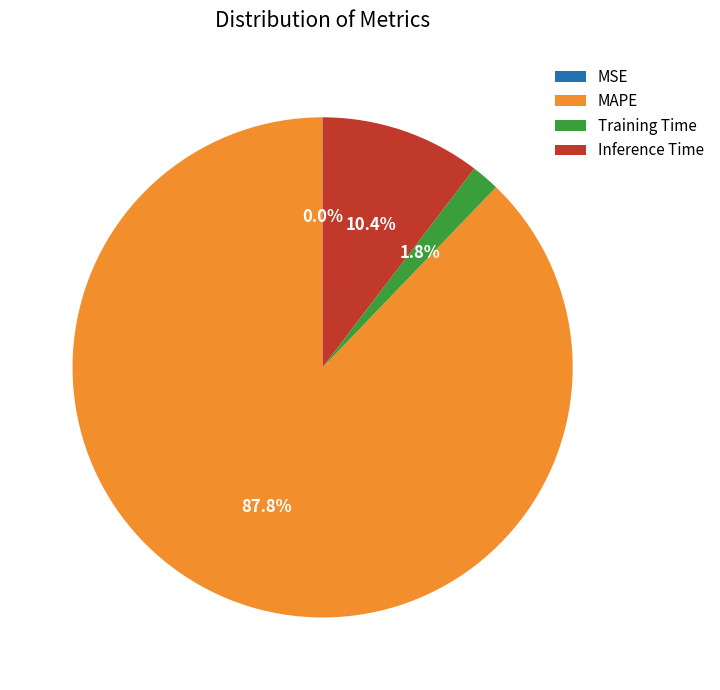

Which category has the biggest portion of the pie?

MAPE